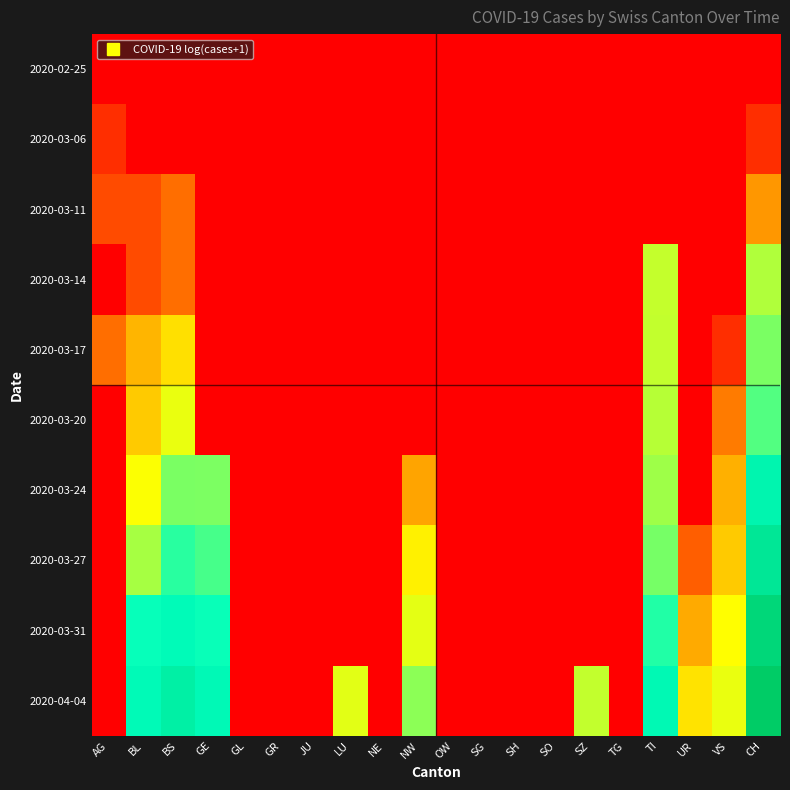

Which series has the largest total across all categories?

2020-04-04